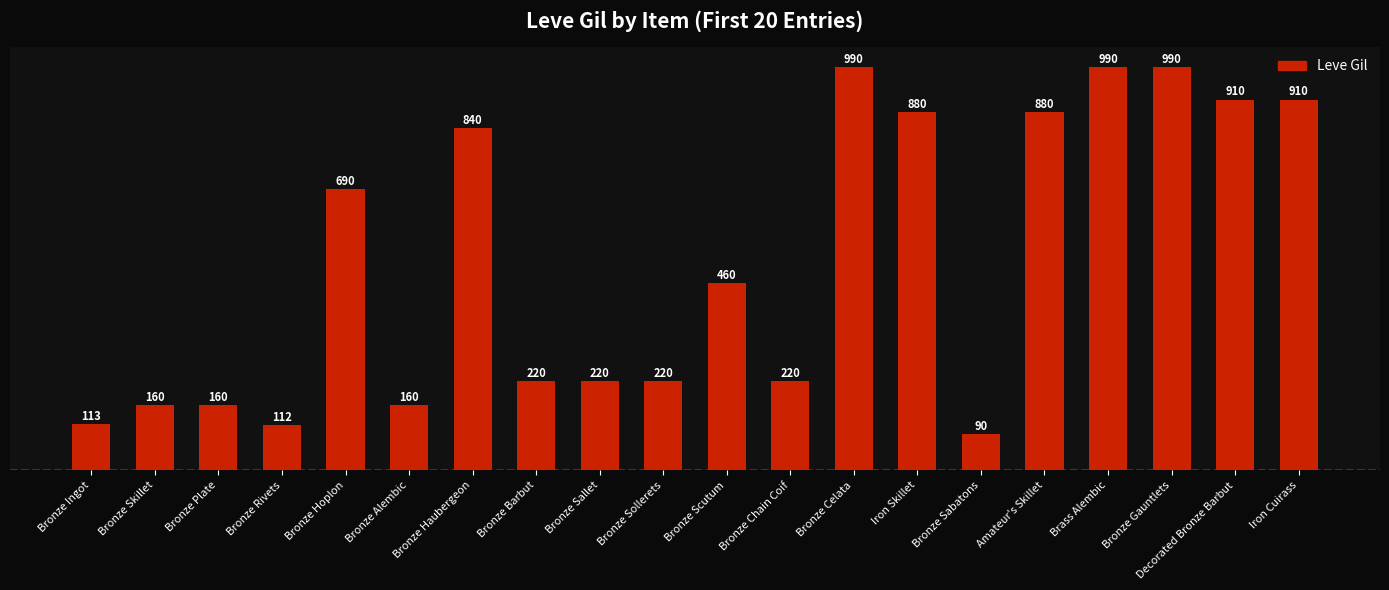

How many bars are there in total?

20